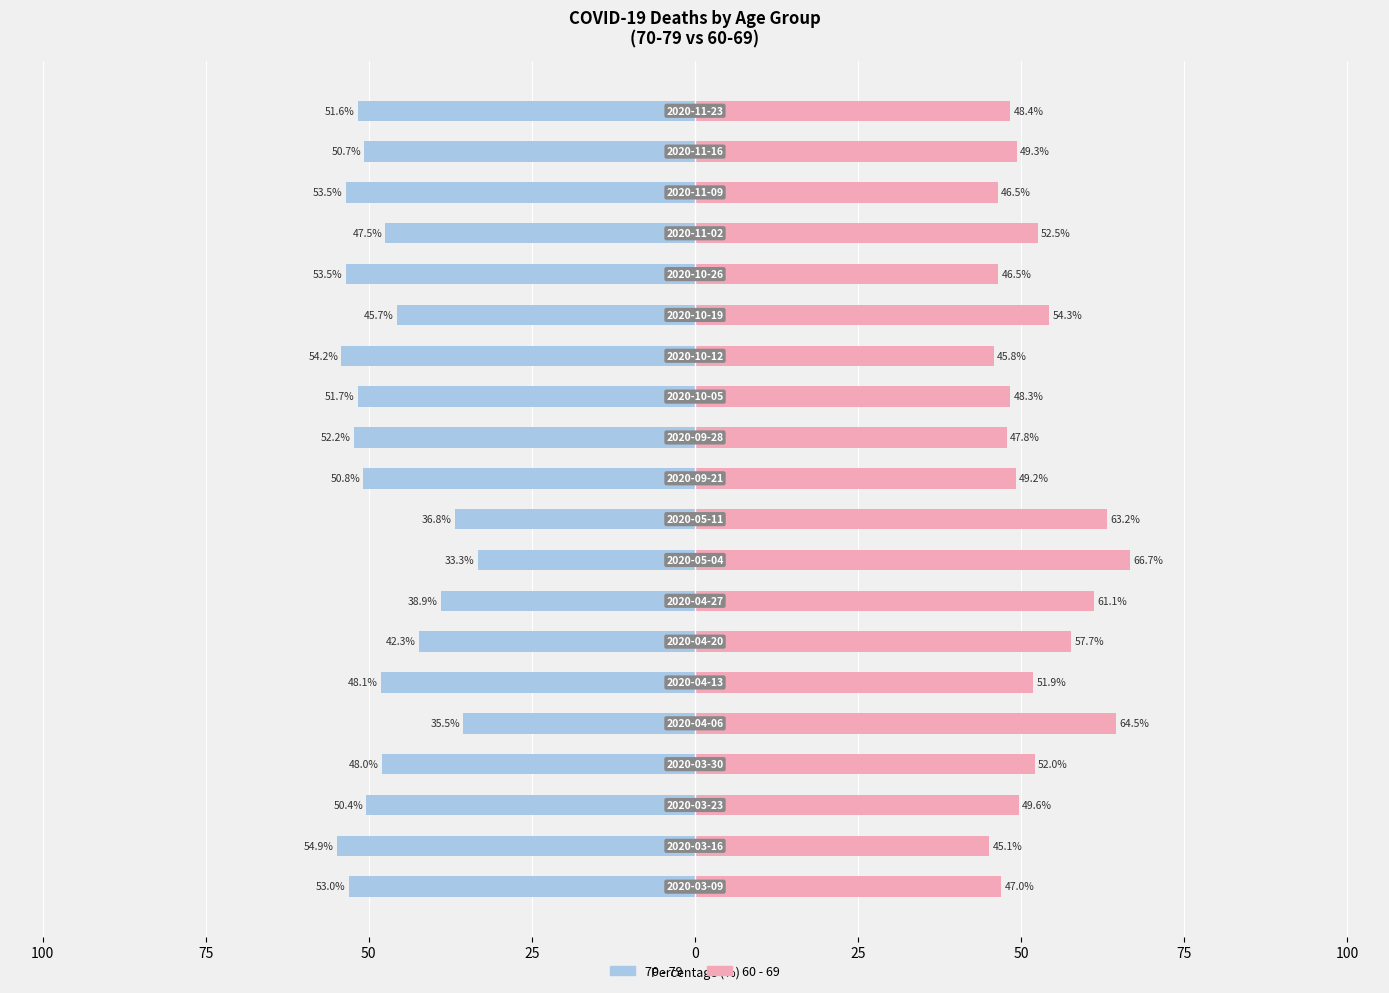

Are the bars grouped side by side (vs. stacked)?

Yes